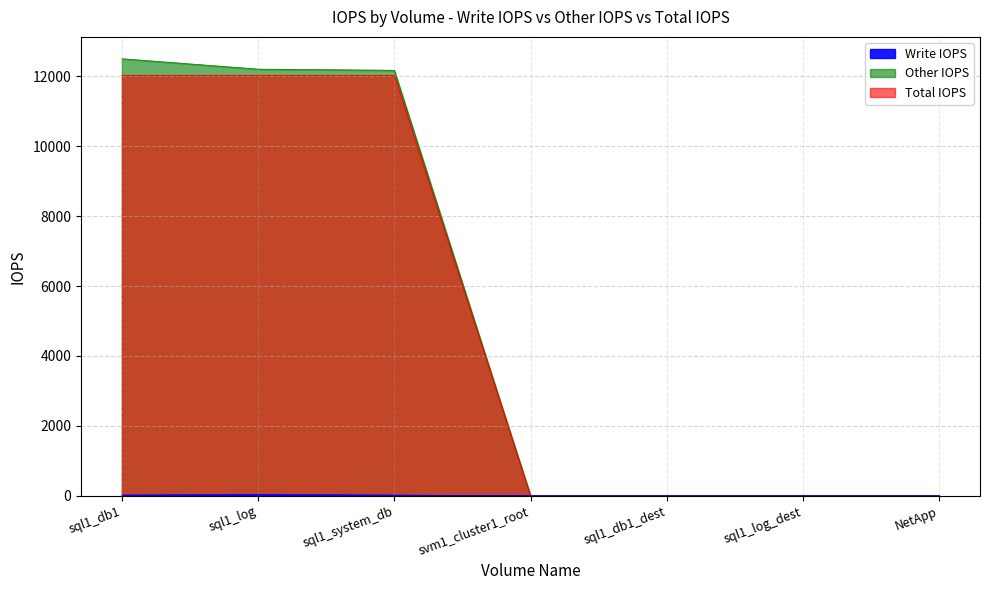

What is the label of the 7th point from the left?

NetApp